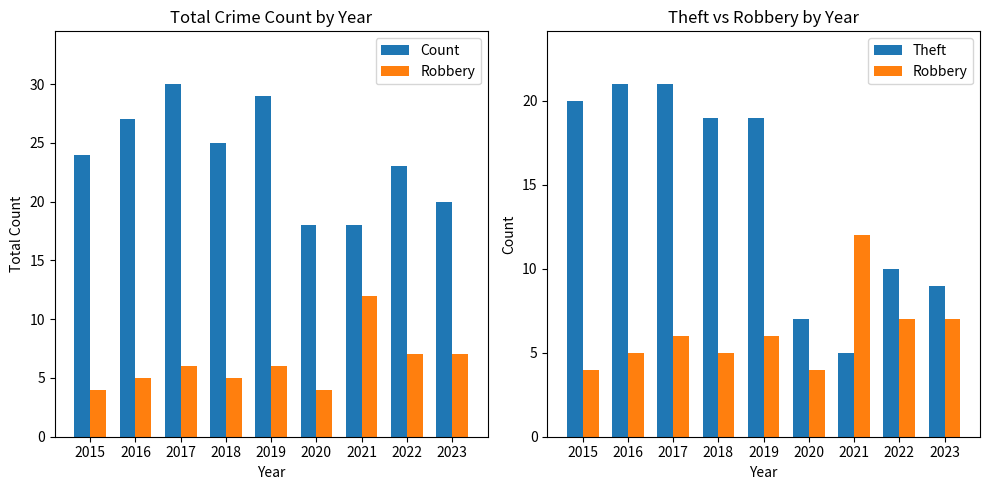

Between 2017 and 2020, which series saw the biggest shift?

Theft